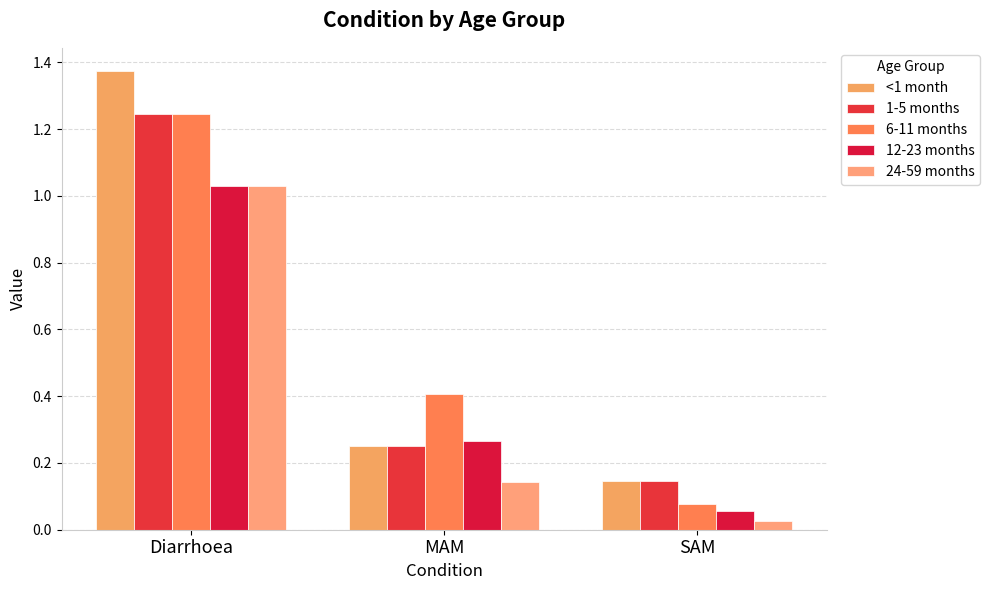

Reading left to right, what are all the values shown in this chart?

<1 month: Diarrhoea=1.4	MAM=0.3	SAM=0.1
1-5 months: Diarrhoea=1.2	MAM=0.3	SAM=0.1
6-11 months: Diarrhoea=1.2	MAM=0.4	SAM=0.1
12-23 months: Diarrhoea=1.0	MAM=0.3	SAM=0.1
24-59 months: Diarrhoea=1.0	MAM=0.1	SAM=0.0